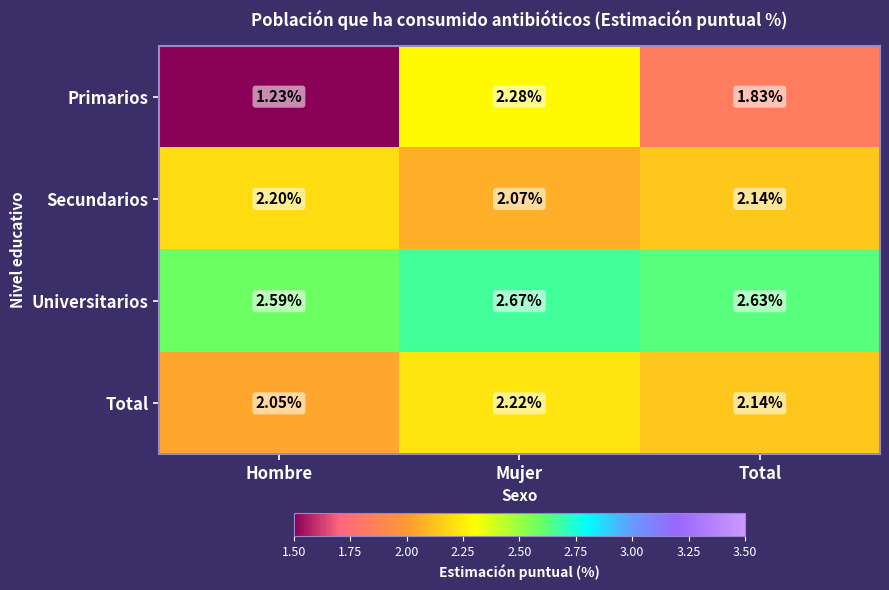

Which category has the highest value across all series?

Mujer